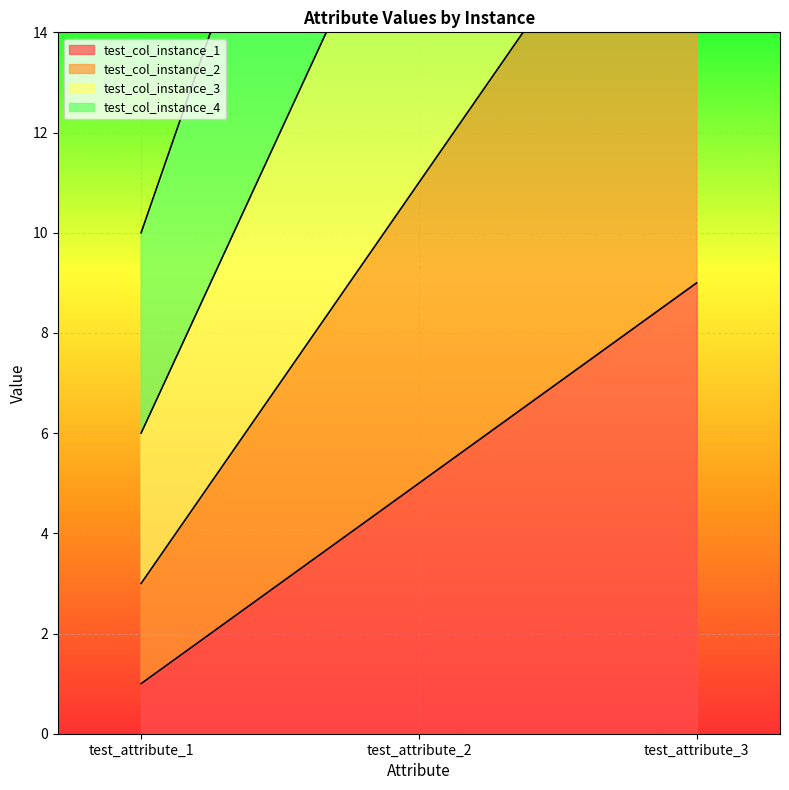

What are all the series names shown in the legend?

test_col_instance_1, test_col_instance_2, test_col_instance_3, test_col_instance_4